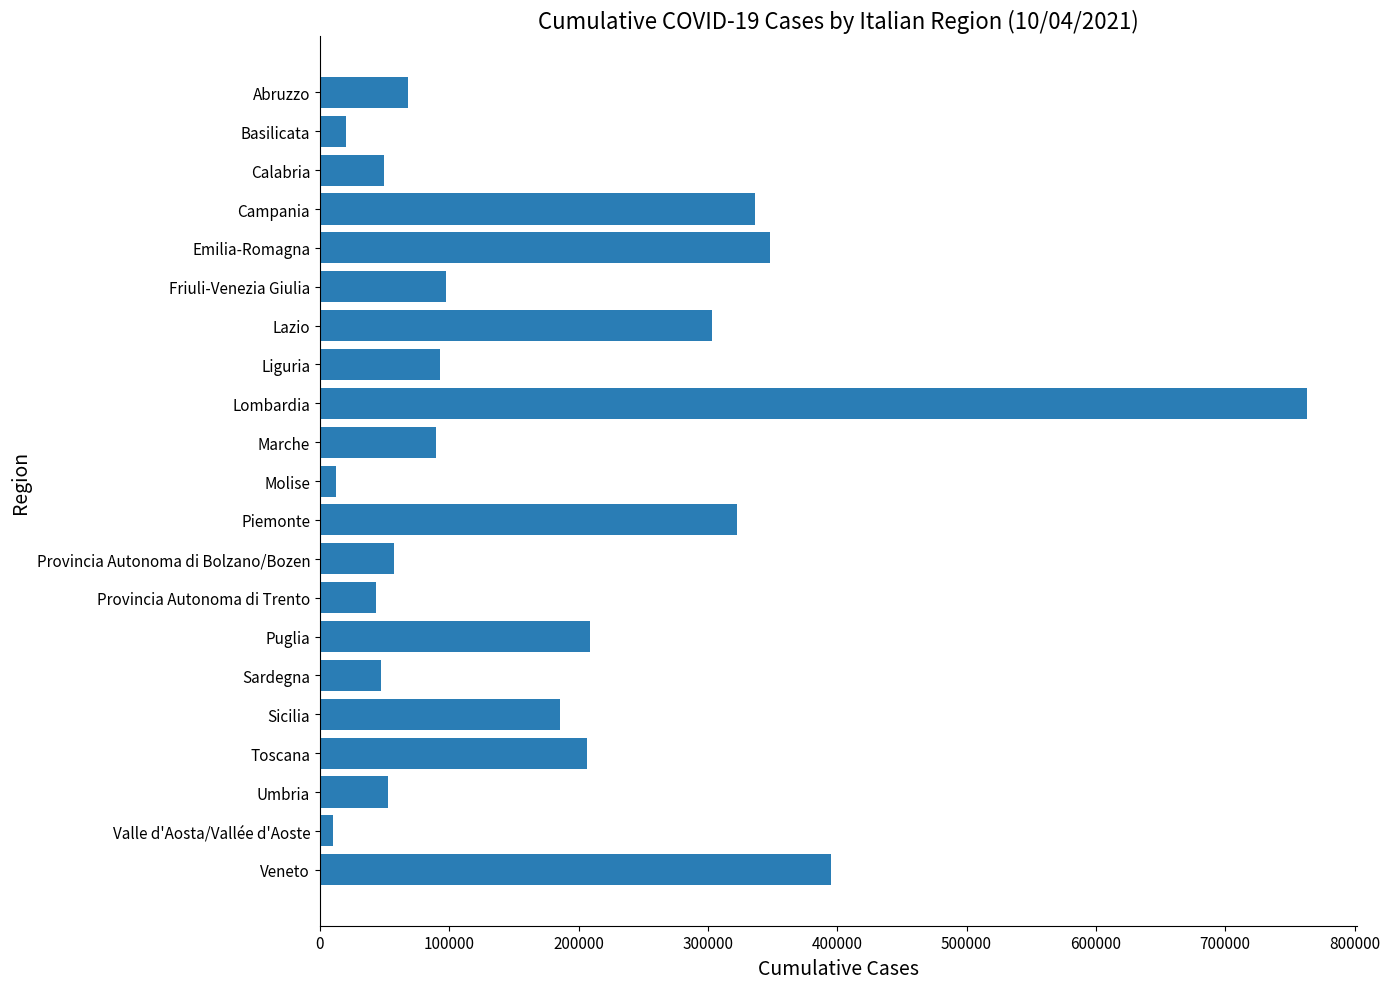

At which category does the chart reach its peak across all series?

Lombardia